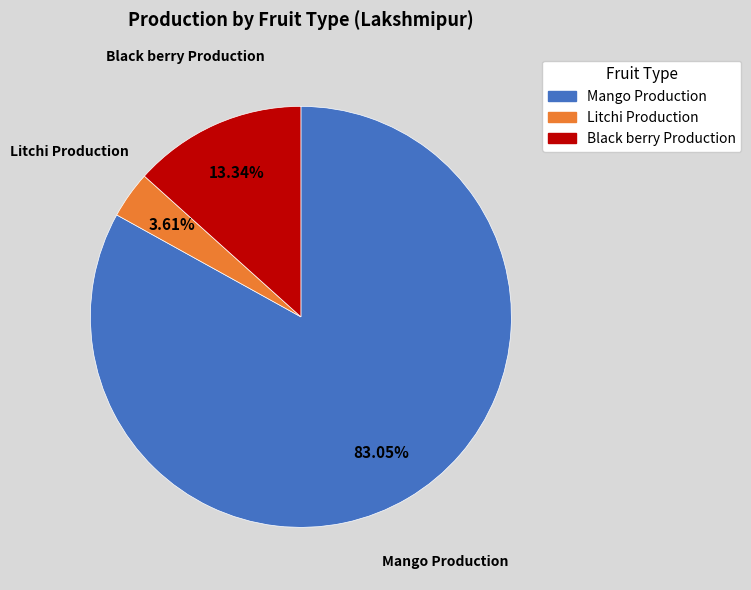

Does any single category account for the majority?

Yes